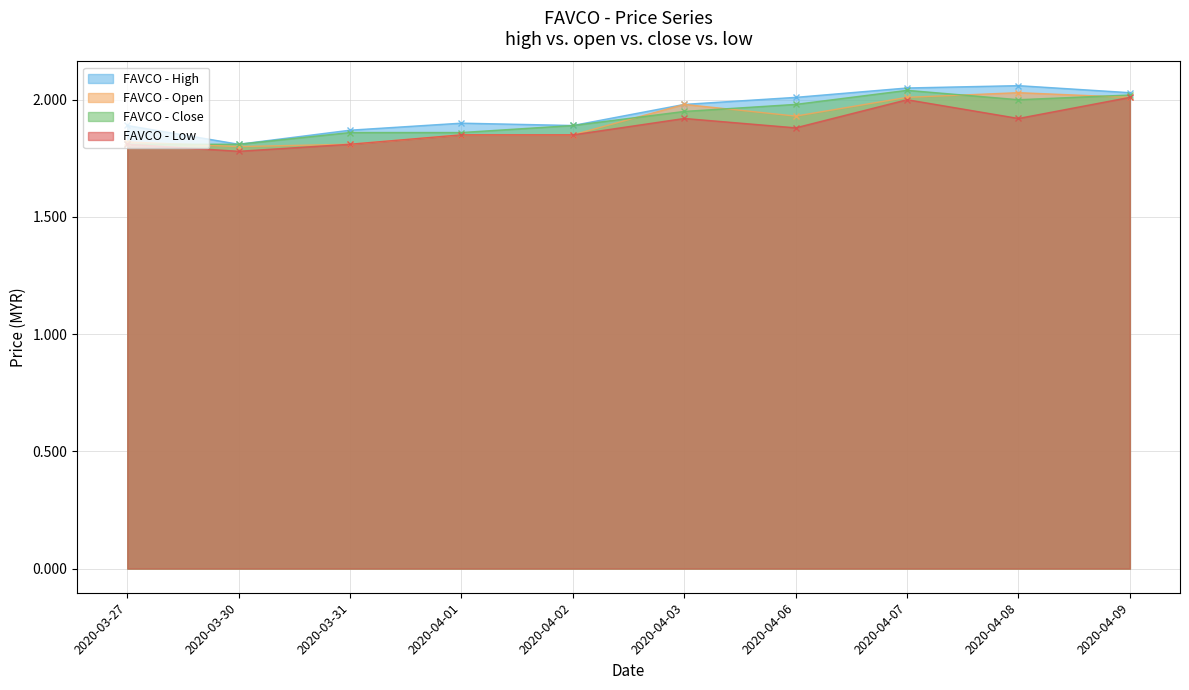

Reading right to left, extract all data points from this chart.

high: 2.0	2.1	2.0	2.0	2.0	1.9	1.9	1.9	1.8	1.9
open: 2.0	2.0	2.0	1.9	2.0	1.9	1.9	1.8	1.8	1.8
close: 2.0	2.0	2.0	2.0	1.9	1.9	1.9	1.9	1.8	1.8
low: 2.0	1.9	2.0	1.9	1.9	1.9	1.9	1.8	1.8	1.8